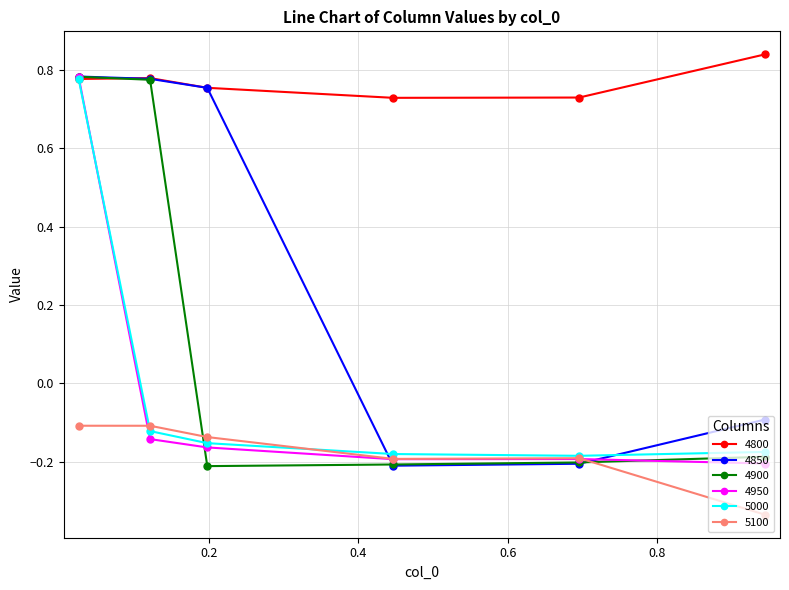

True or false: 4800 and 5100 intersect in this chart.

False